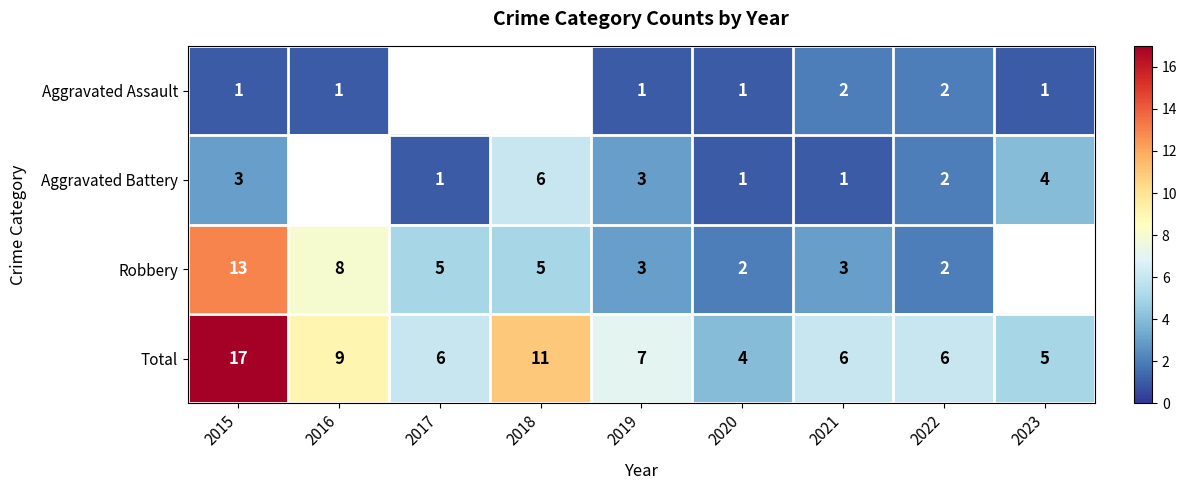

What is the spread (max minus min) of values at 2022?

4